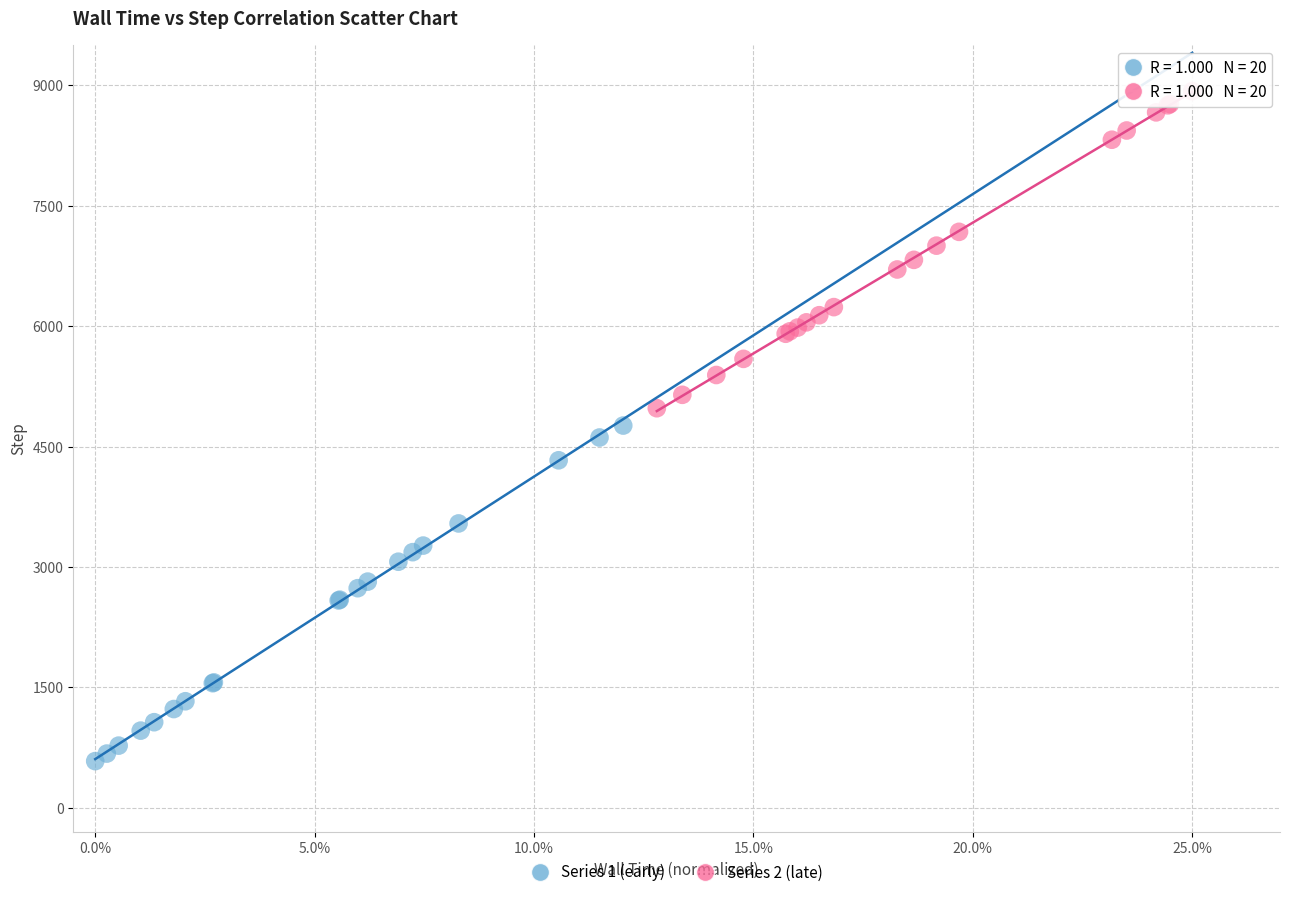

Which series has the widest spread of Y values?

Series 1 (early)